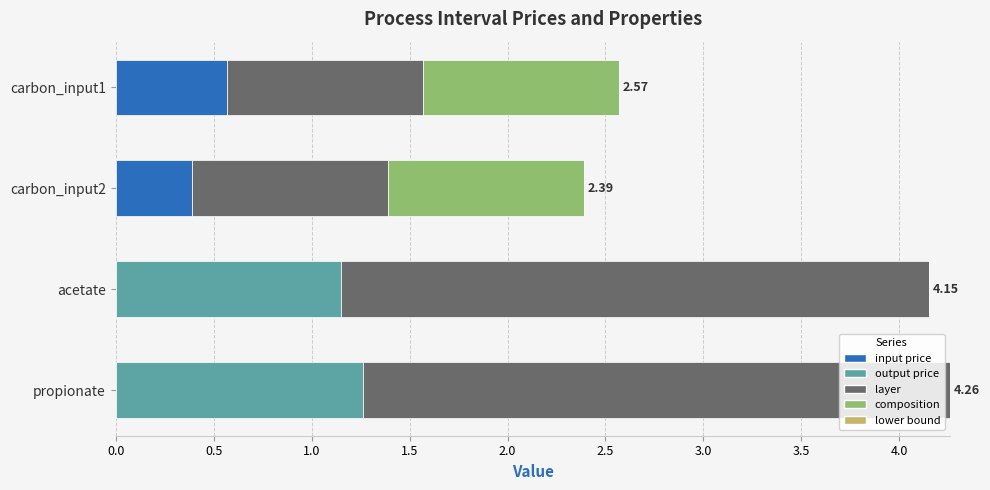

What is the total value across all series at propionate?

4.3